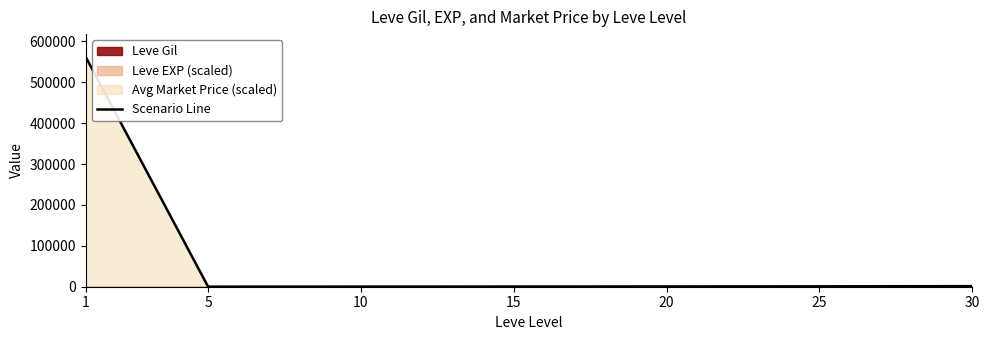

What is the value of the 3rd point from the left?

323.8